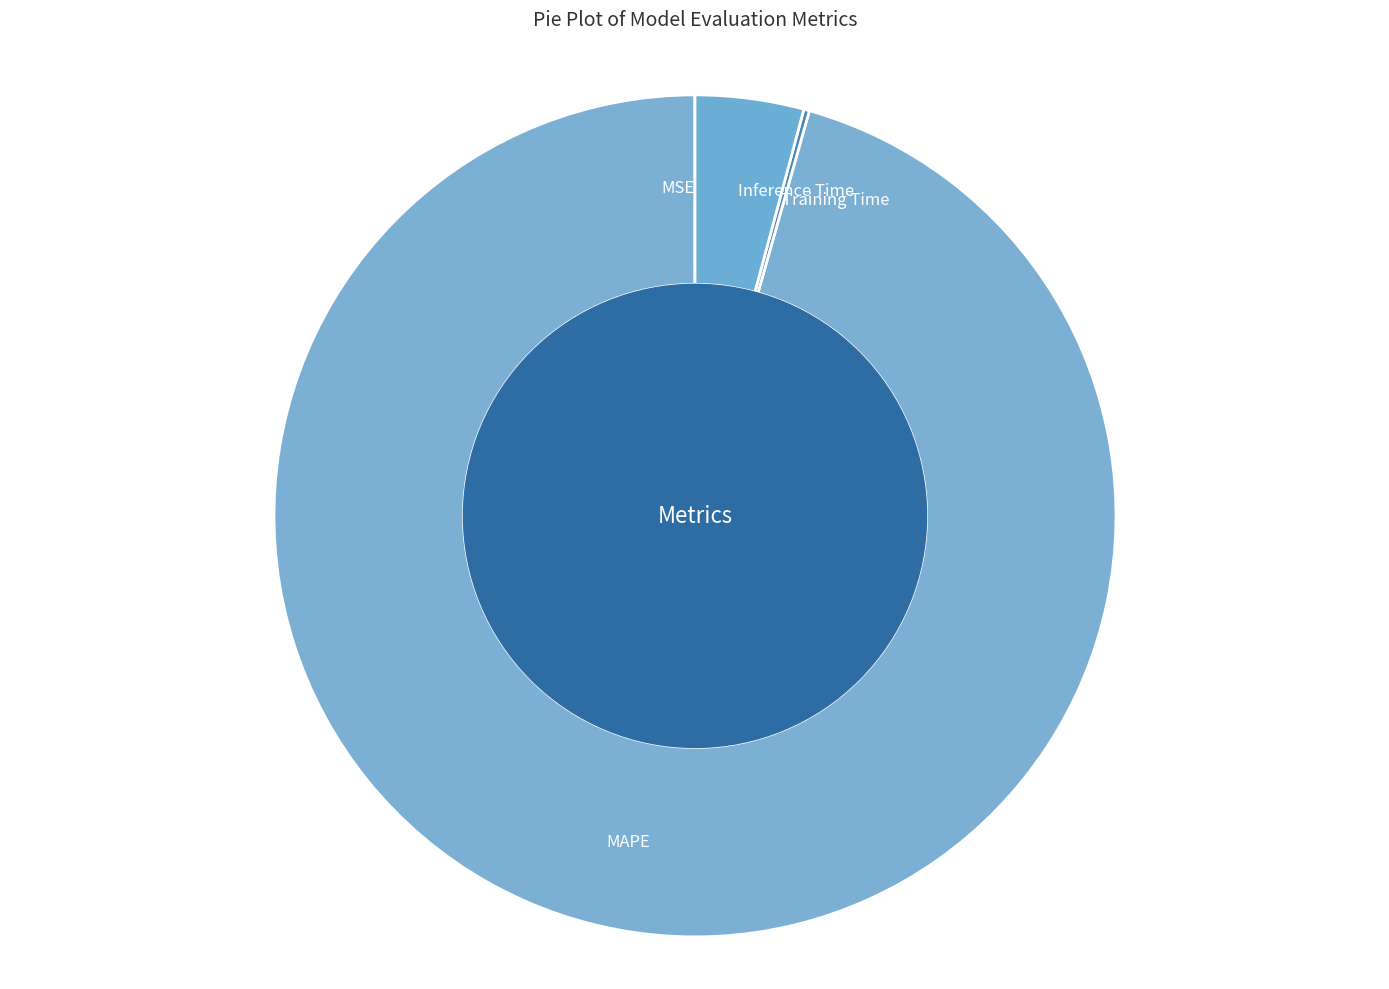

Which category has the biggest portion of the pie?

MAPE